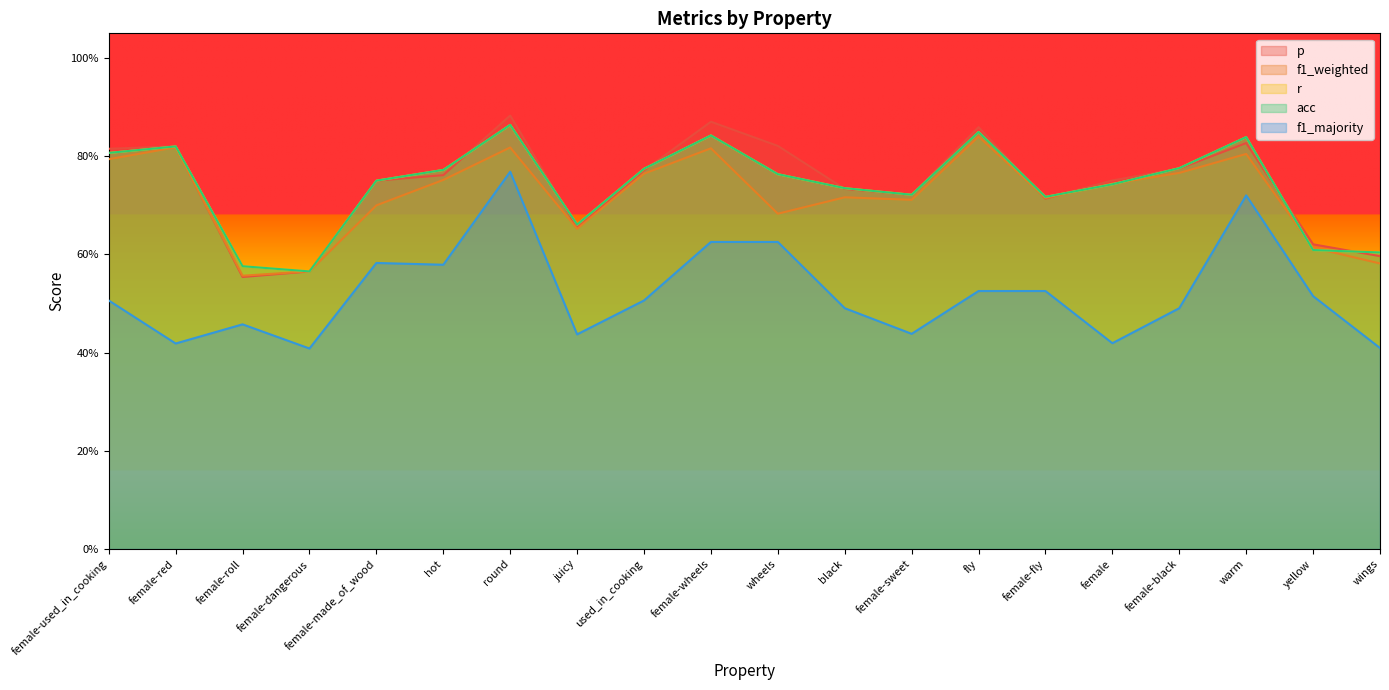

At how many categories does at least one series exceed 0?

20